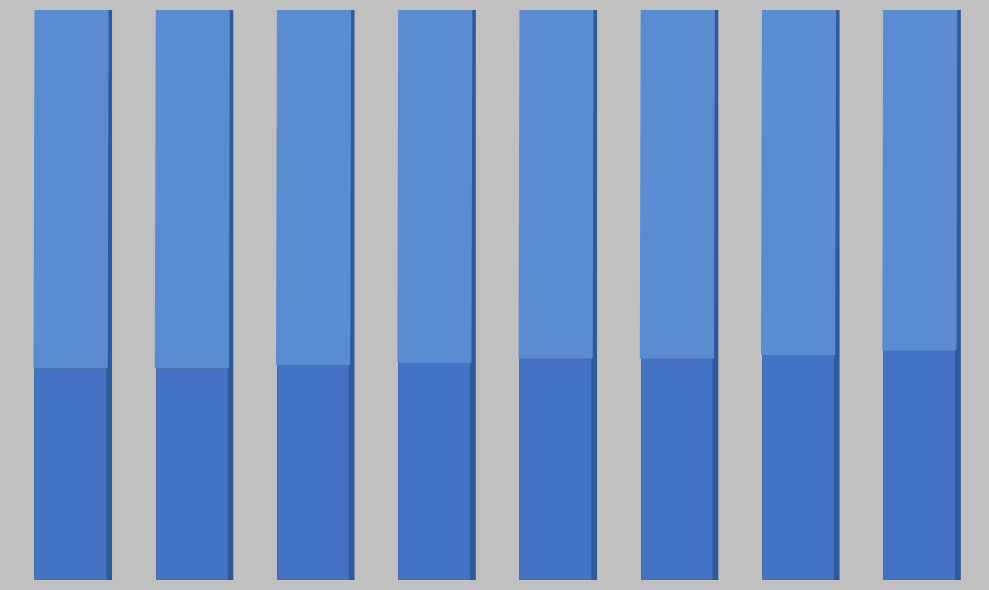

Where does the data first go above 112825678?

5